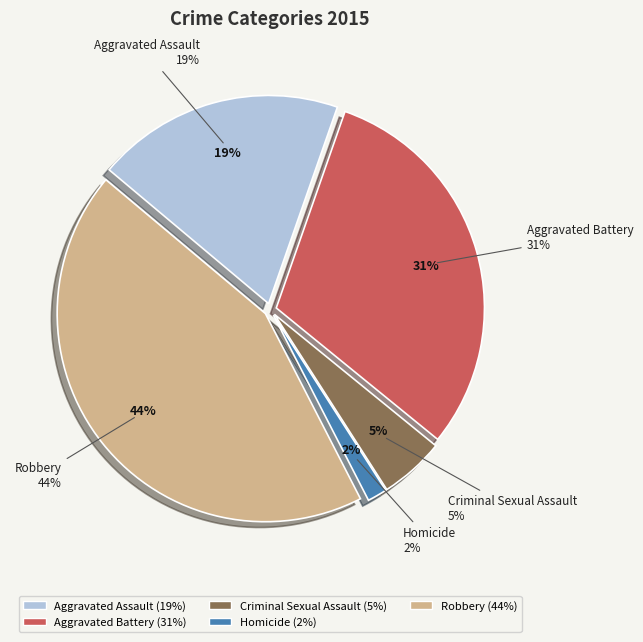

What percentage is the Criminal Sexual Assault slice, to the nearest percent?

5%